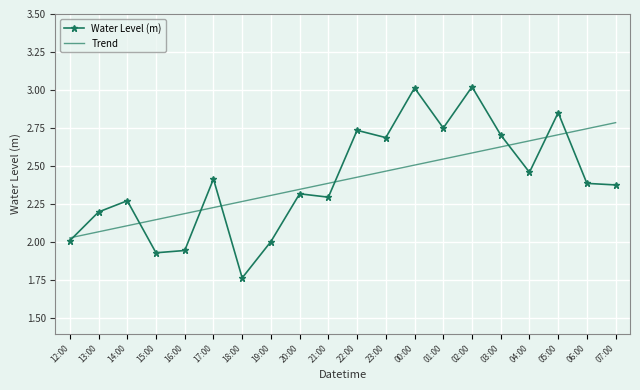

What is the spread (max minus min) of values at 19:00?

0.3